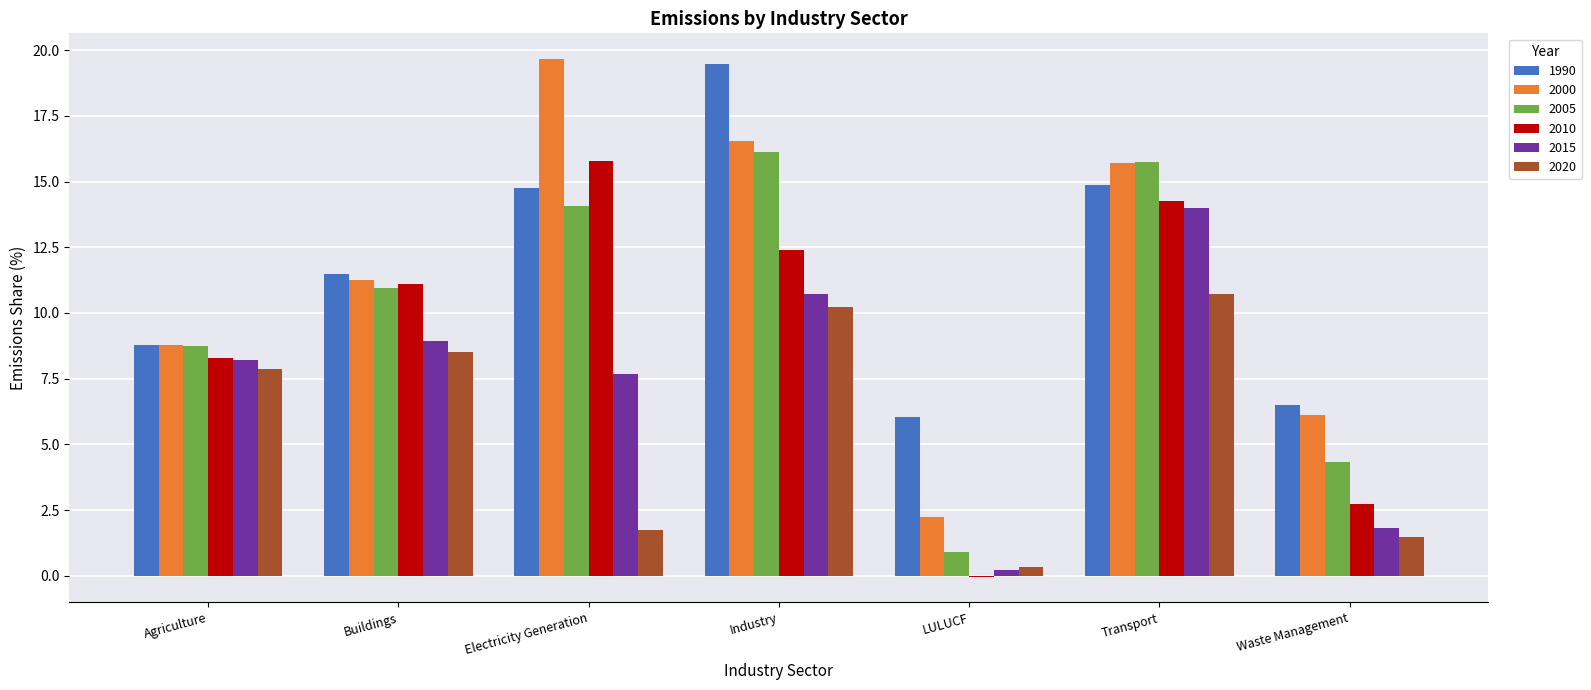

Which series changed the most between Electricity Generation and Waste Management?

2000